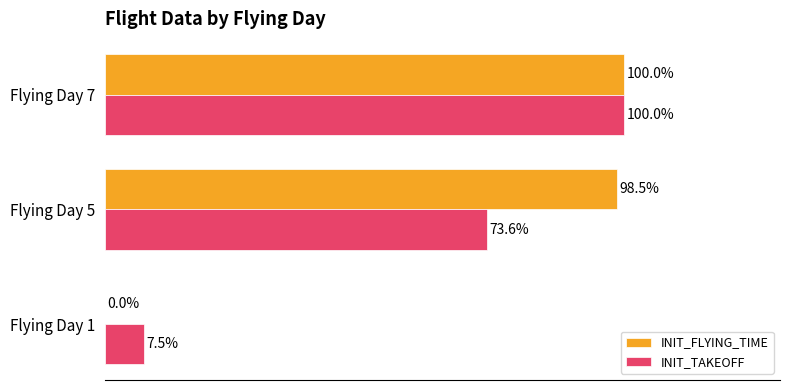

Which series changed the most between Flying Day 1 and Flying Day 5?

INIT_FLYING_TIME